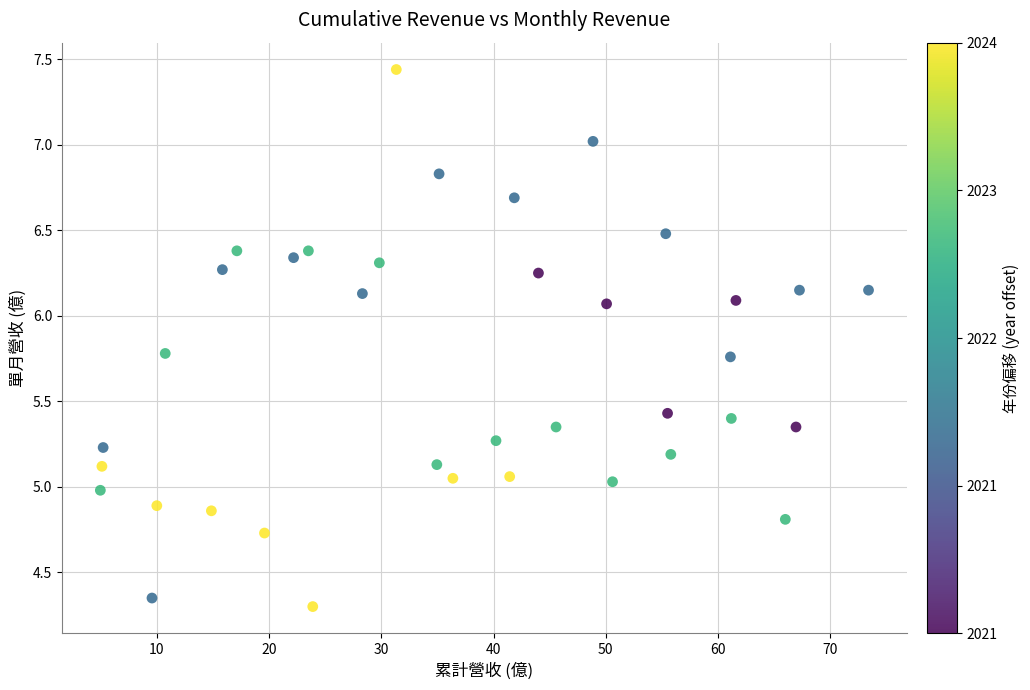

What is the range of X values (max minus min)?

68.4